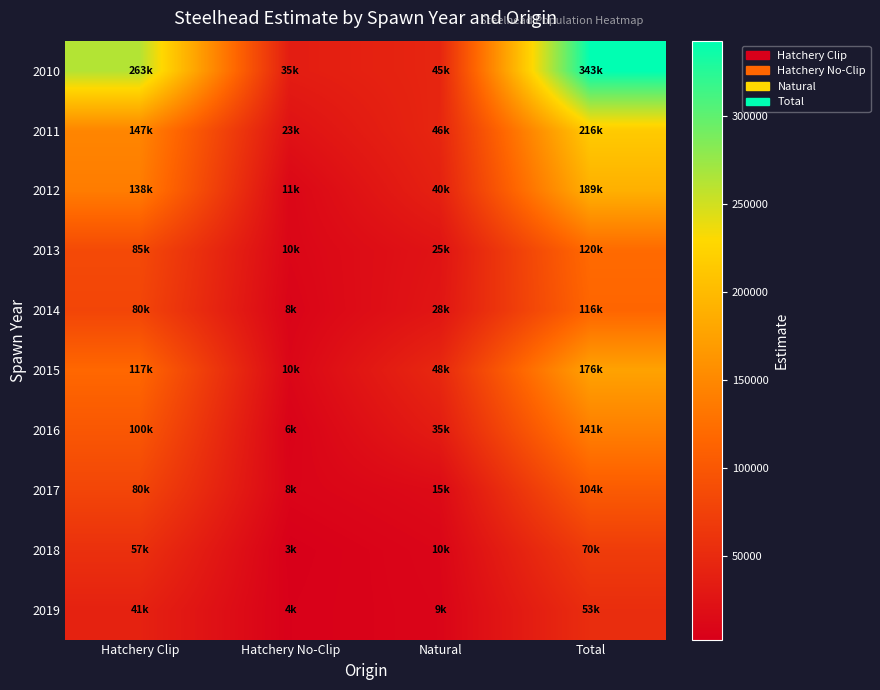

Which series changed the most between Hatchery No-Clip and Total?

2010